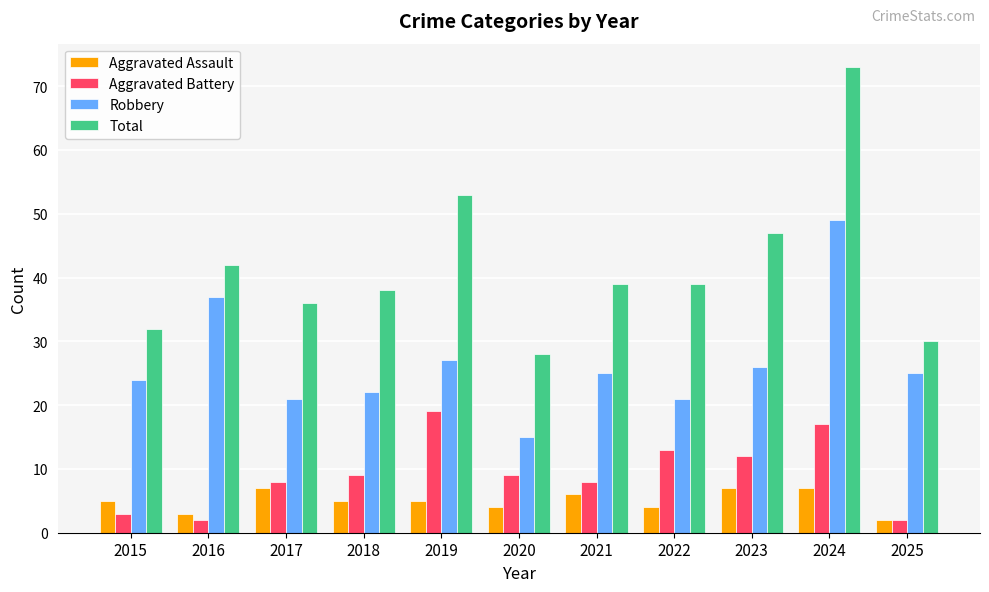

Are the bars grouped side by side (vs. stacked)?

Yes